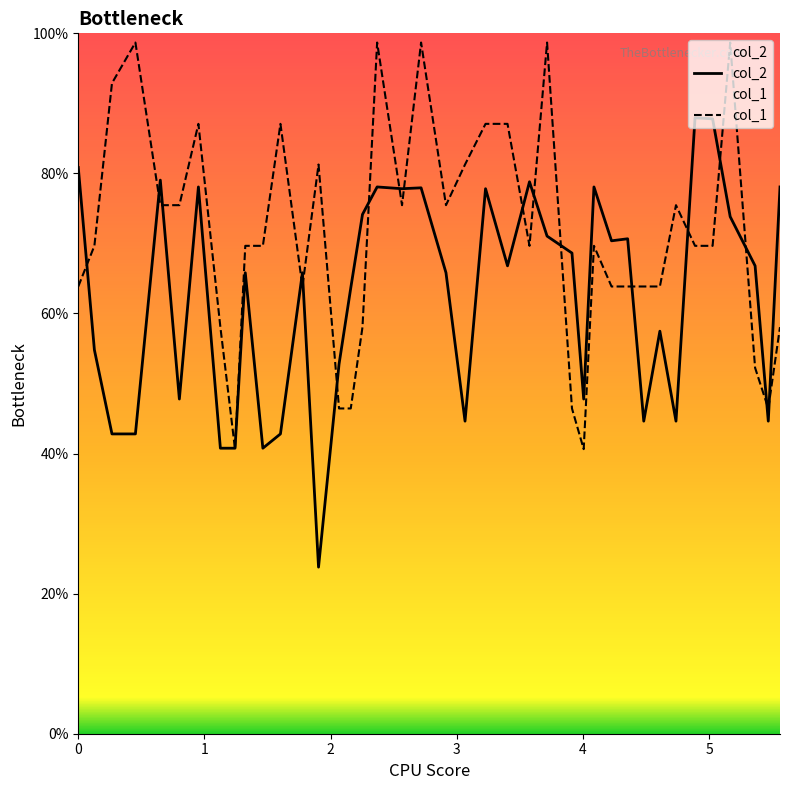

In col_2, how many points are lower than both neighbors (excluding endpoints)?

11